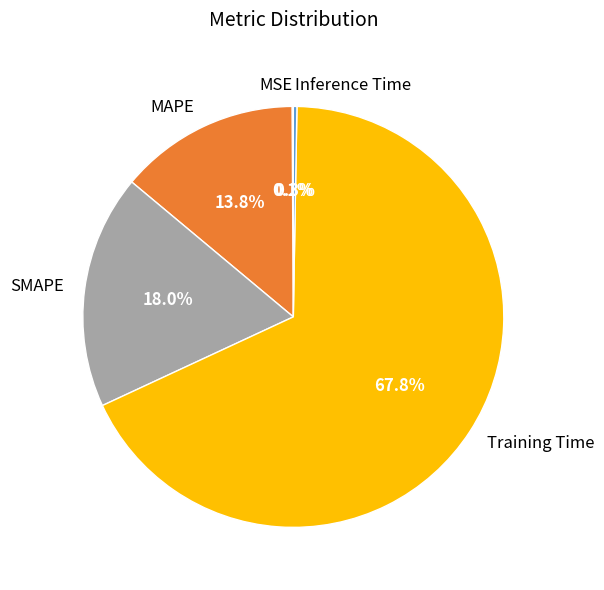

What is the largest slice in the pie chart?

Training Time